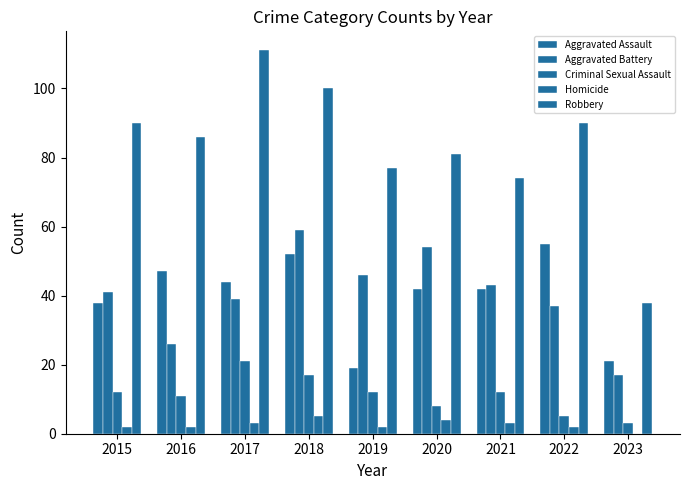

What is the sum of all Criminal Sexual Assault values?

101